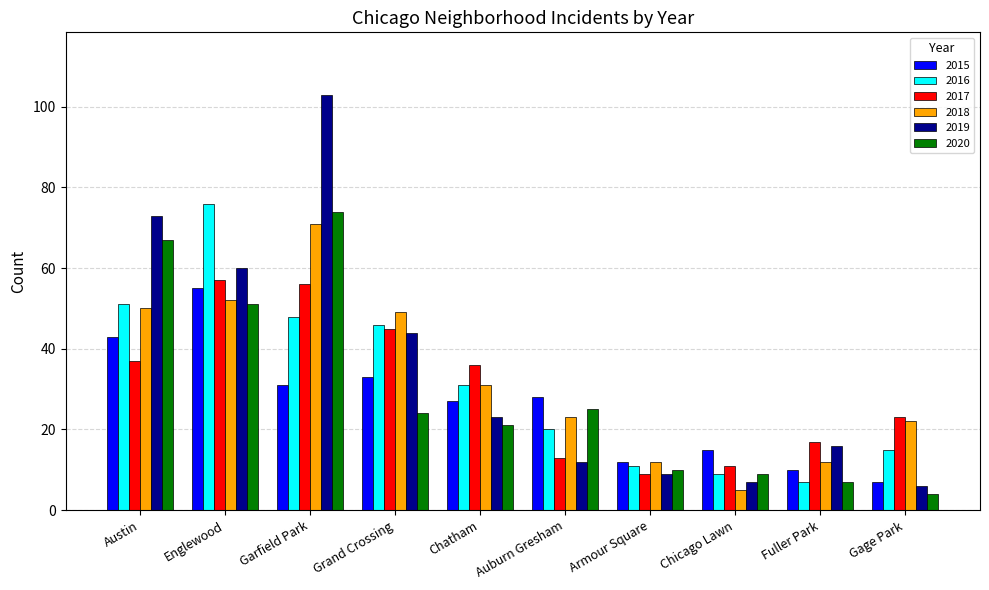

Which series changed the most between Chatham and Armour Square?

2017